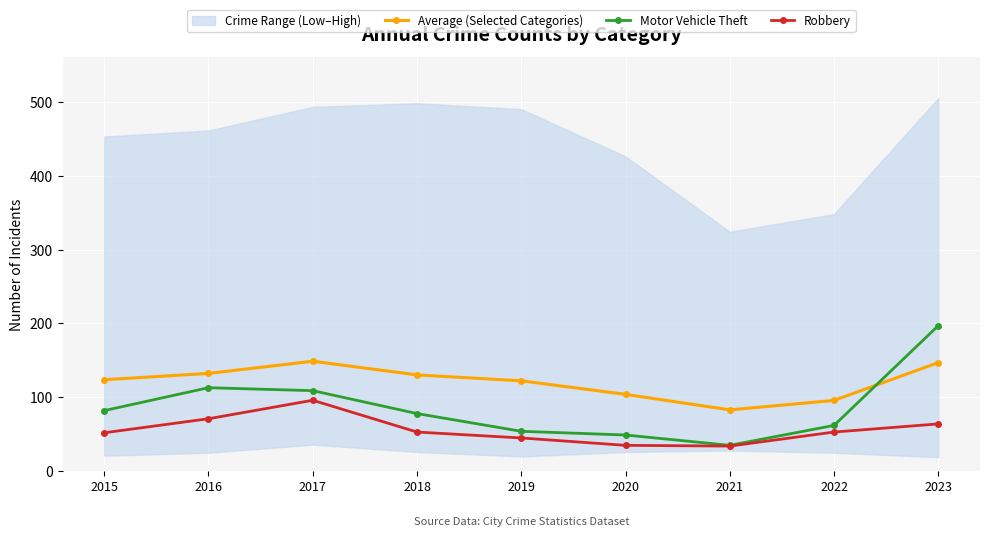

The Motor Vehicle Theft series shows 35.0 at 2021. True or false?

True